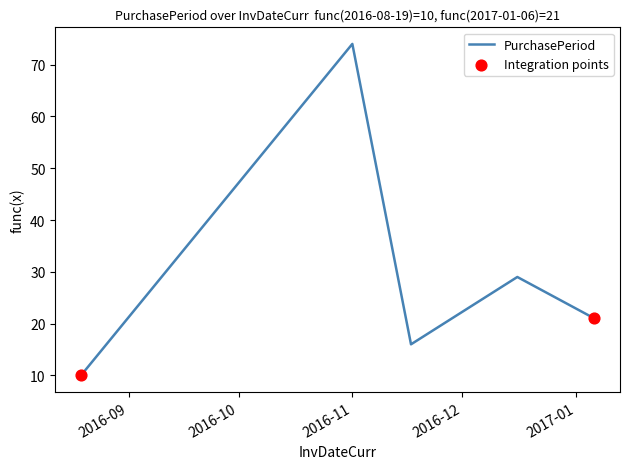

What is the minimum value shown in the chart?

10